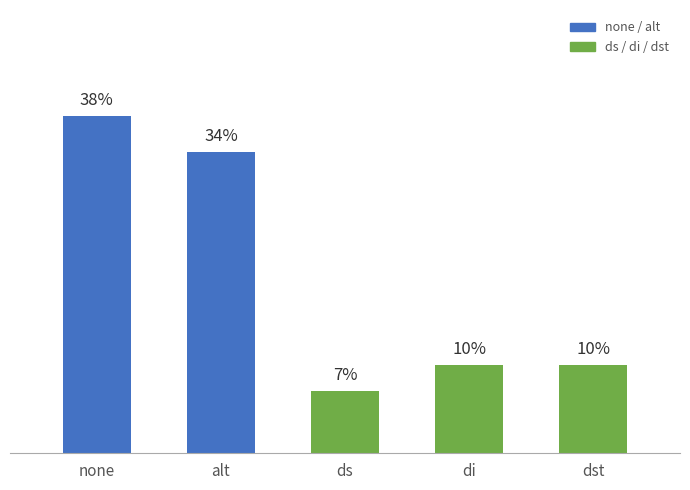

Which has a higher value, di or ds?

di